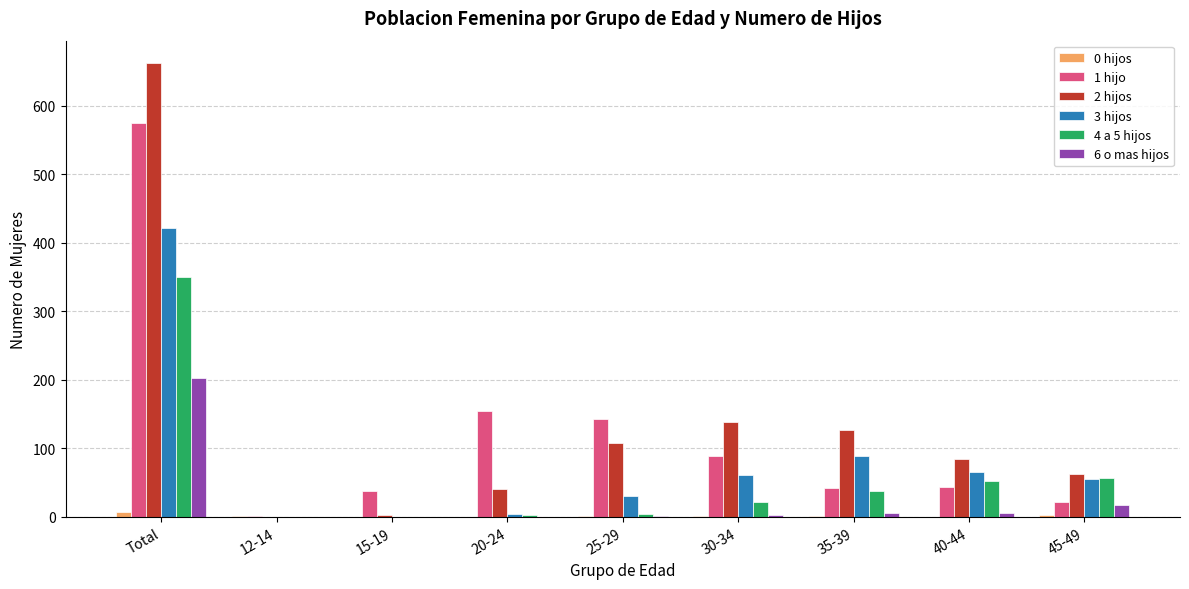

What is the total value across all series at 30-34?

312